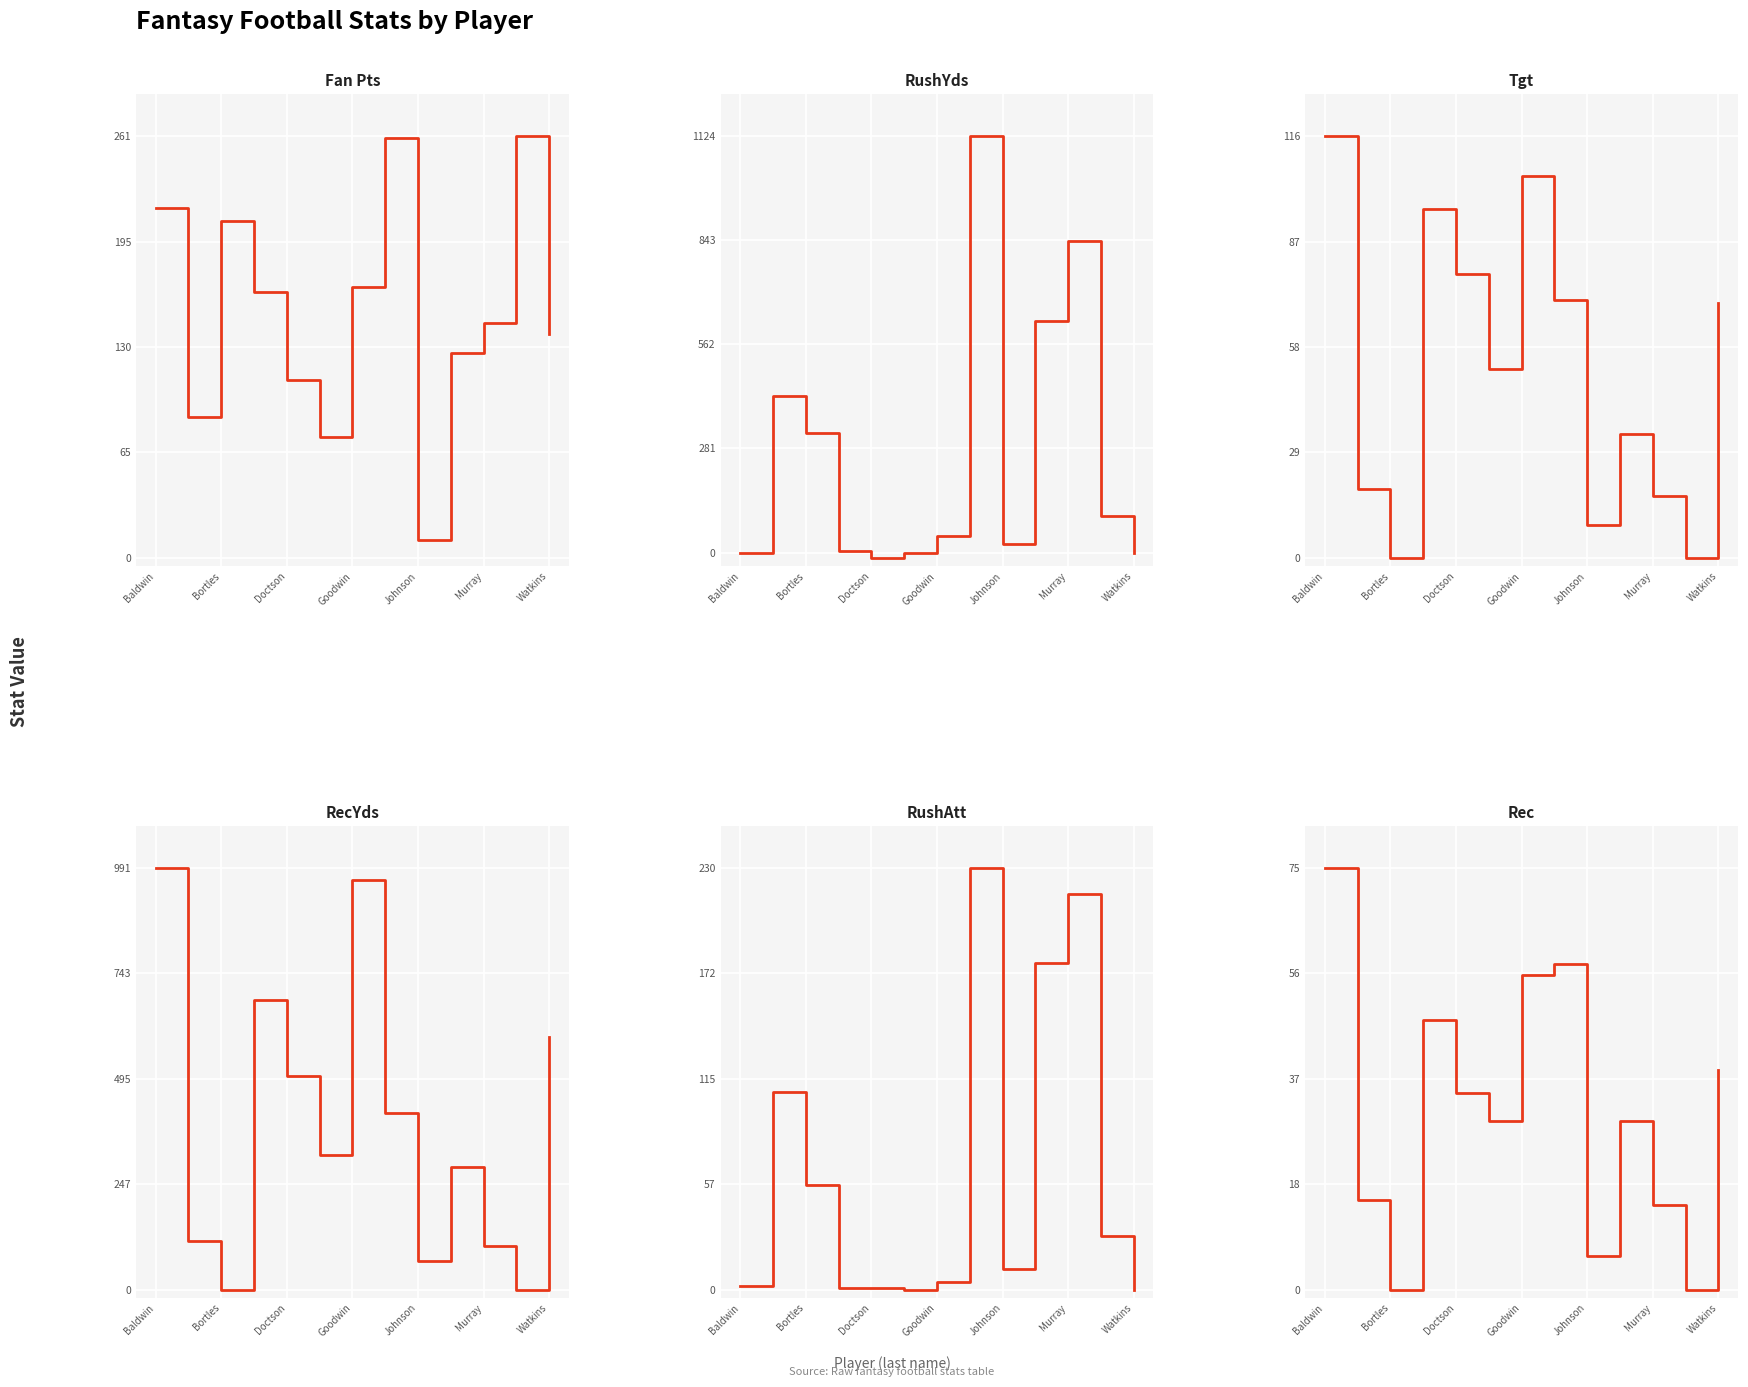

Is the value of RushYds at Bortles greater than the value of Tgt at Baldwin?

Yes